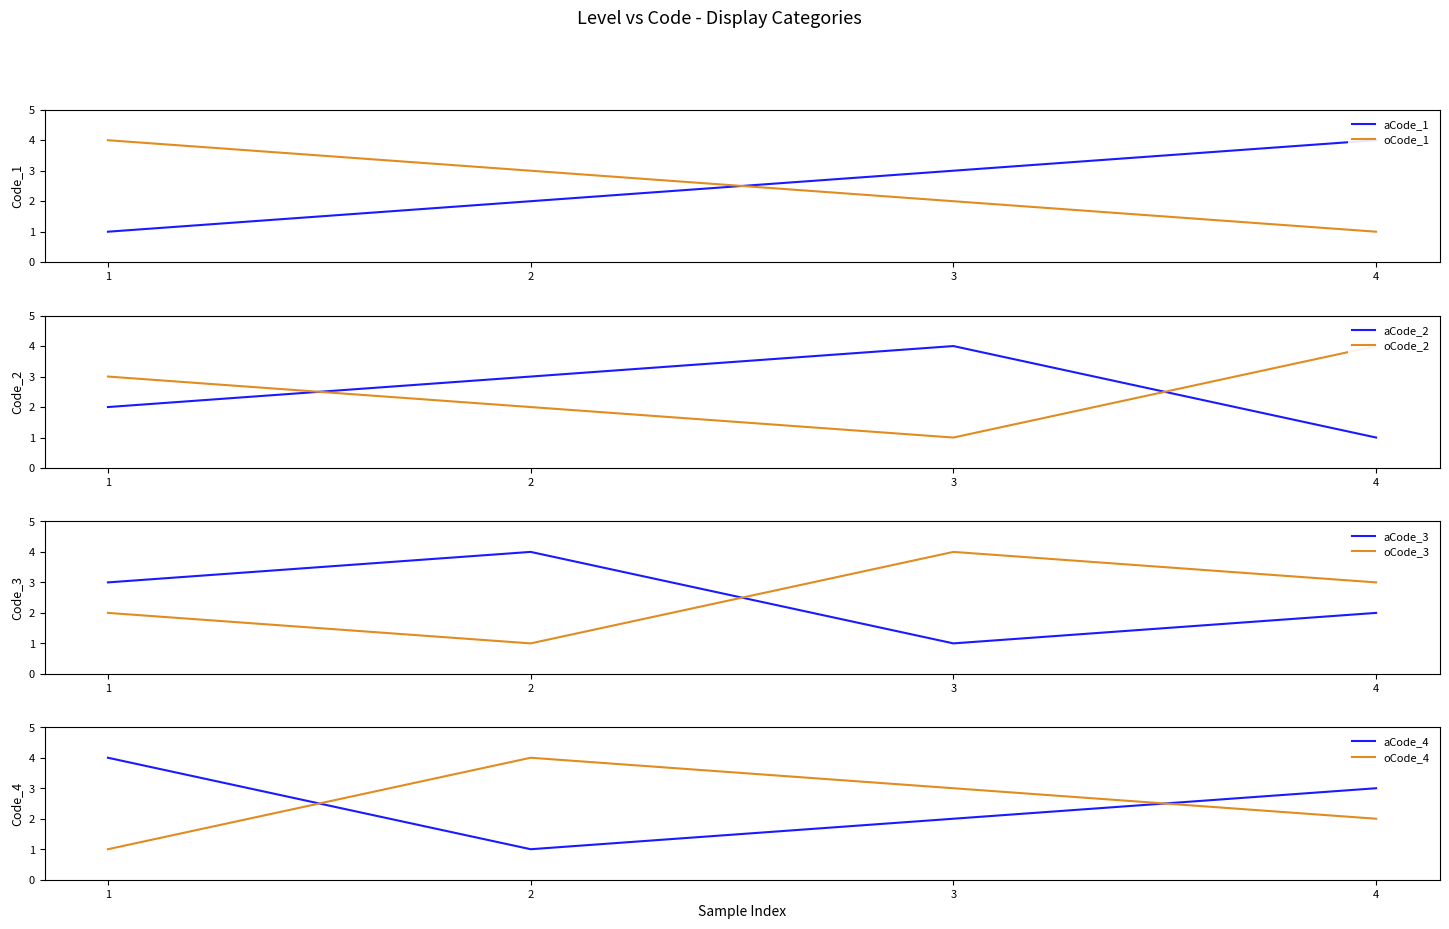

List the labels in order of oCode_1 value, smallest first.

4, 3, 2, 1